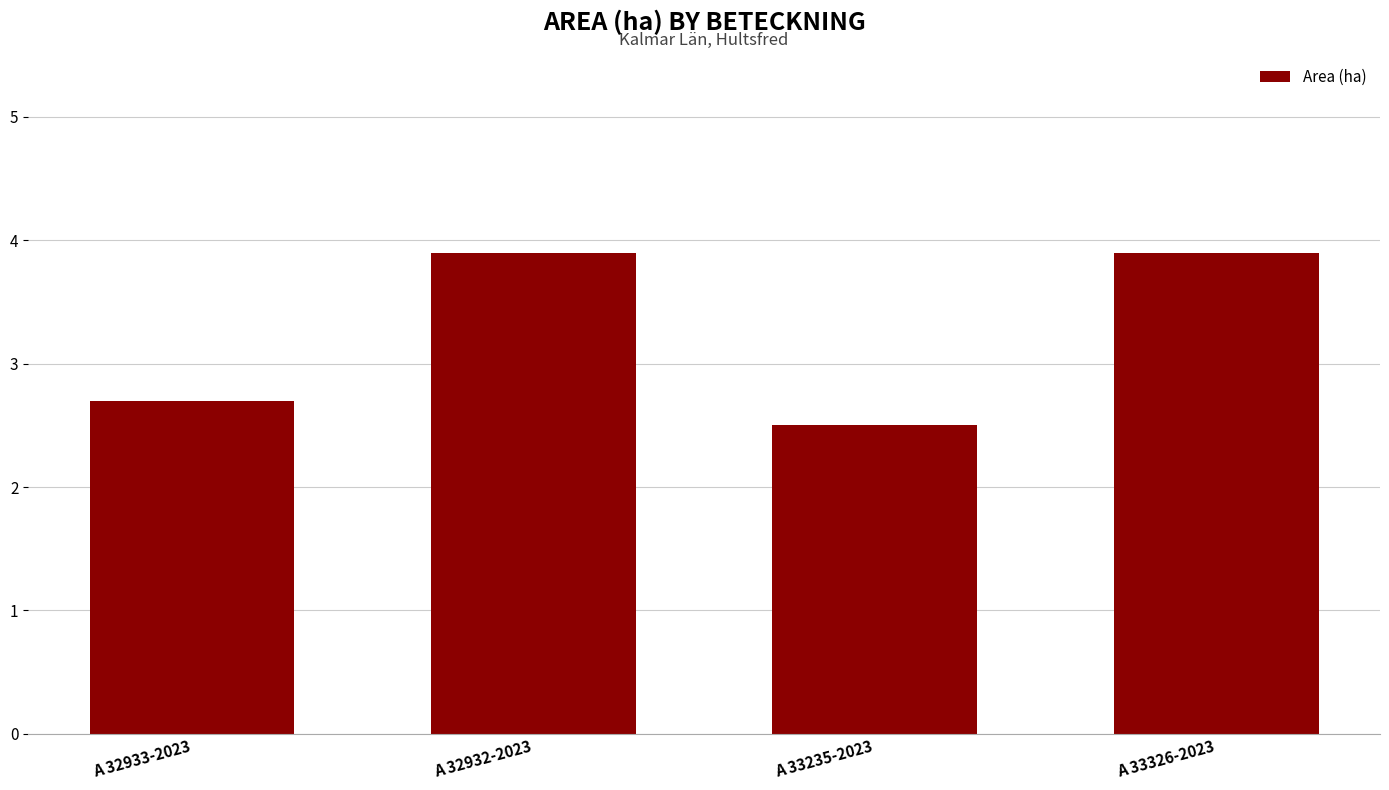

Reading left to right, transcribe all the data shown in this chart.

A 32933-2023=2.7	A 32932-2023=3.9	A 33235-2023=2.5	A 33326-2023=3.9